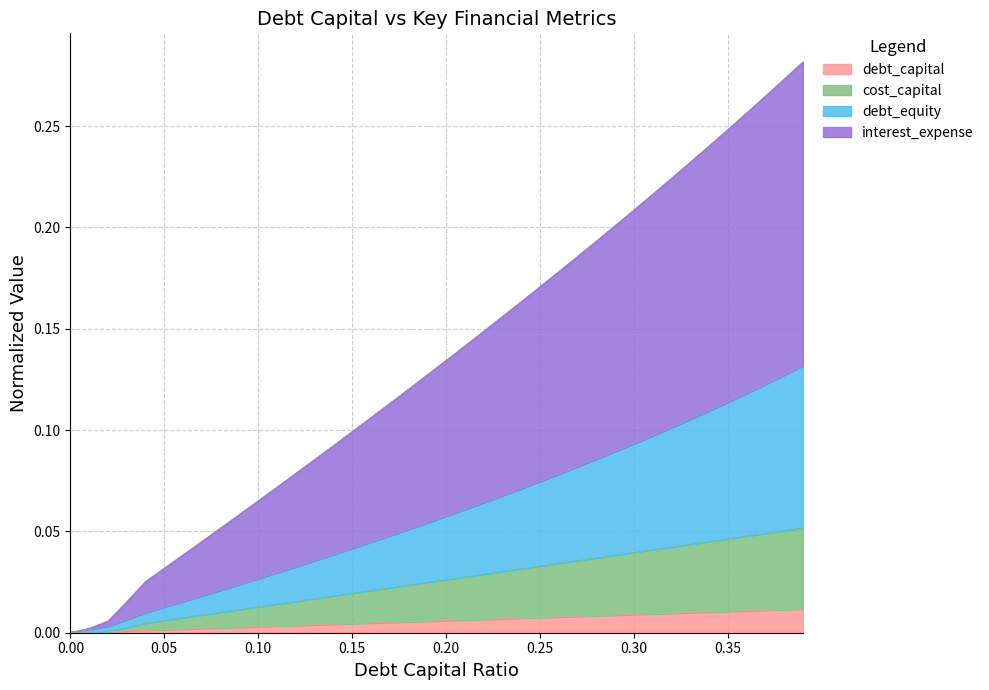

Which series changed the most between 0.15 and 0.18?

interest_expense